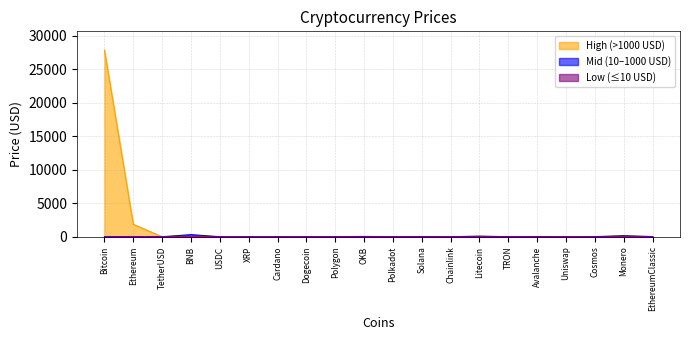

Between OKB and Avalanche, which is larger?

OKB